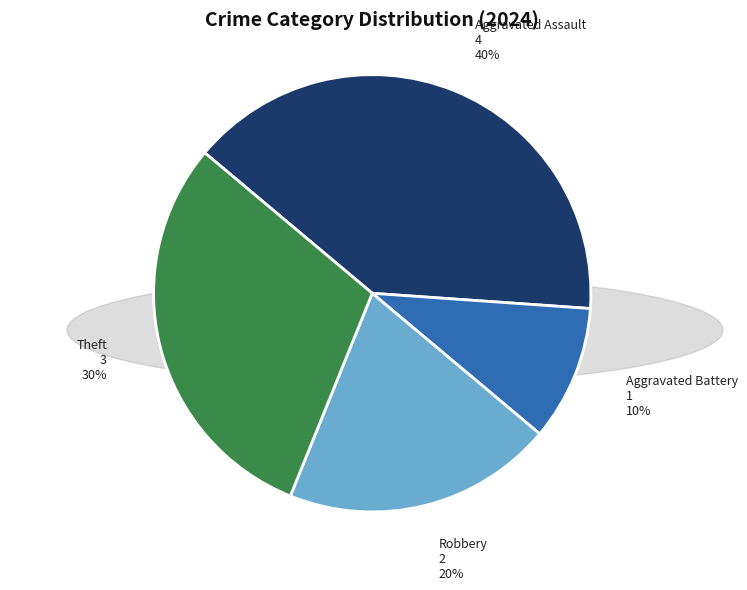

True or false: Theft accounts for 30% of the total.

True